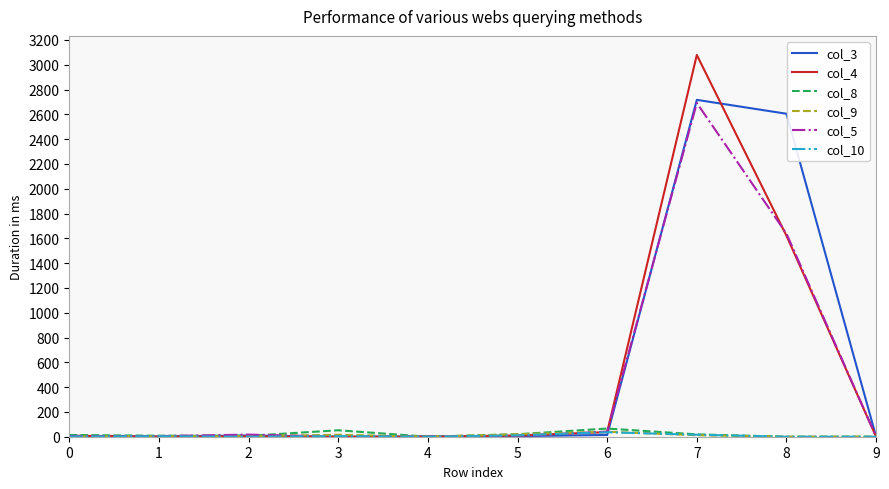

What is the difference between the highest and lowest values at 3?

52